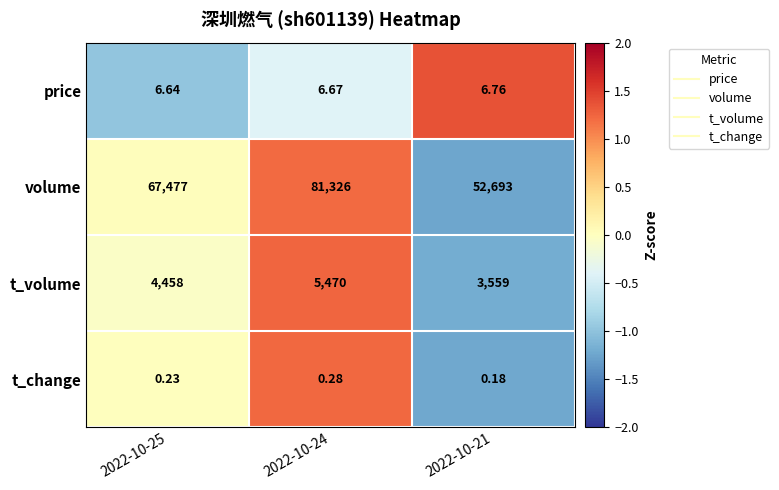

Which series has the largest total across all categories?

volume